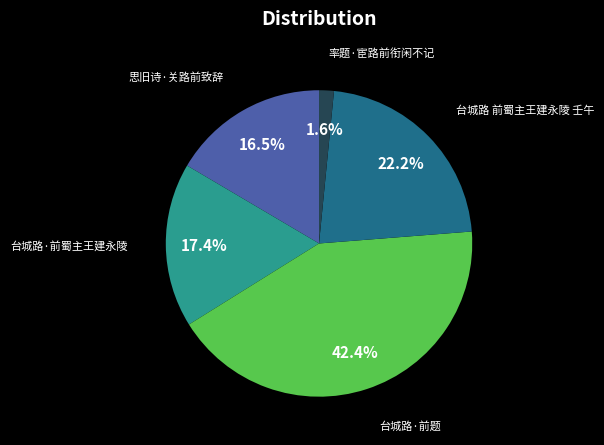

To the nearest percent, what is the average slice percentage?

20%